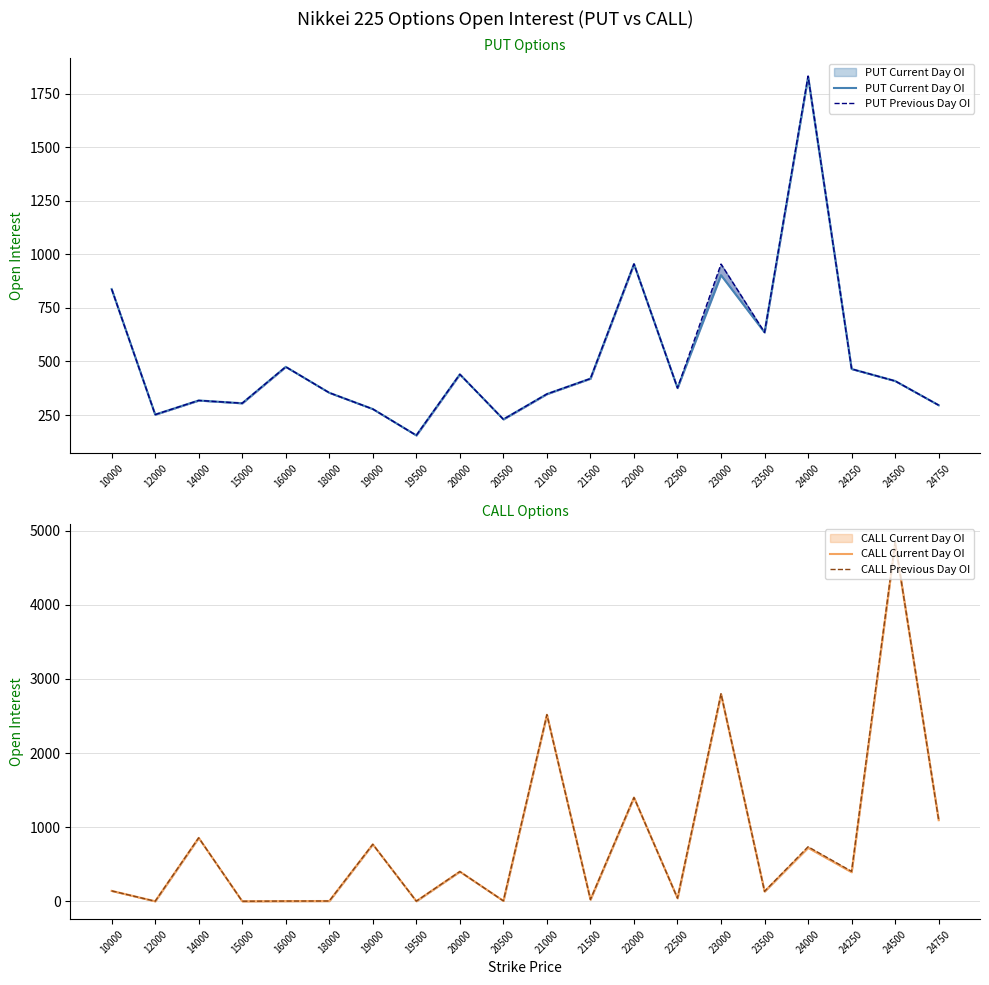

True or false: CALL Current Day OI and CALL Previous Day OI cross at least once.

False